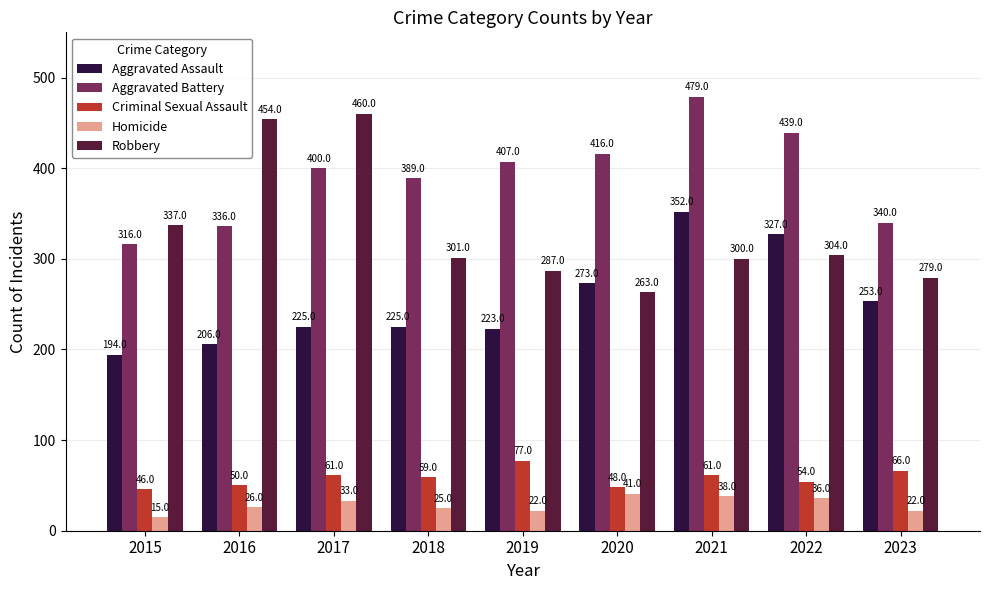

What is the value of the Aggravated Assault bar at the 6th from the left?

273